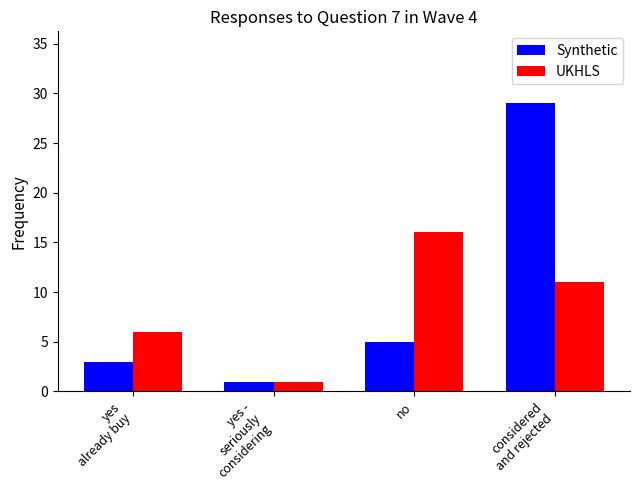

Rank the series at no from highest to lowest value.

UKHLS, Synthetic